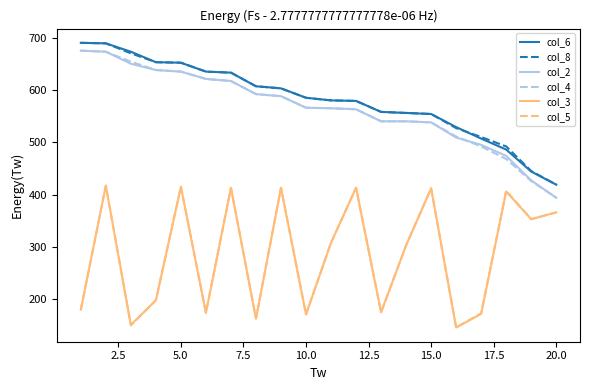

What is the lowest value of the col_6 series?

419